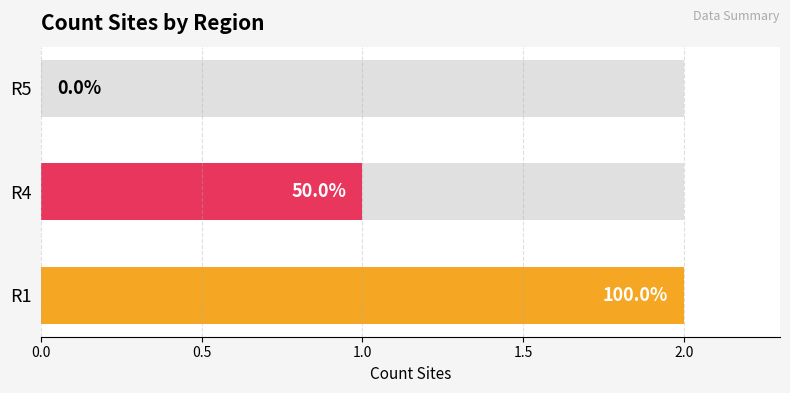

Count the number of categories in the chart.

3